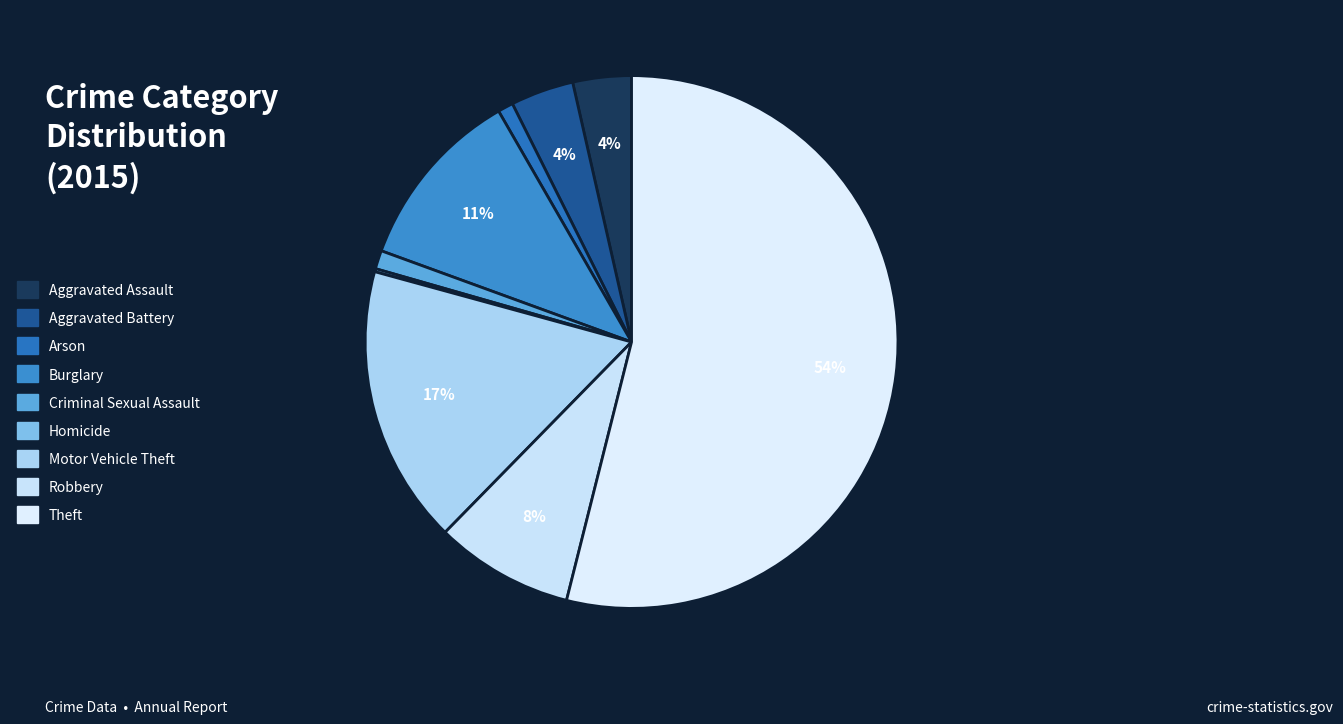

To the nearest percent, what is the difference between the Arson and Motor Vehicle Theft slice percentages?

16%